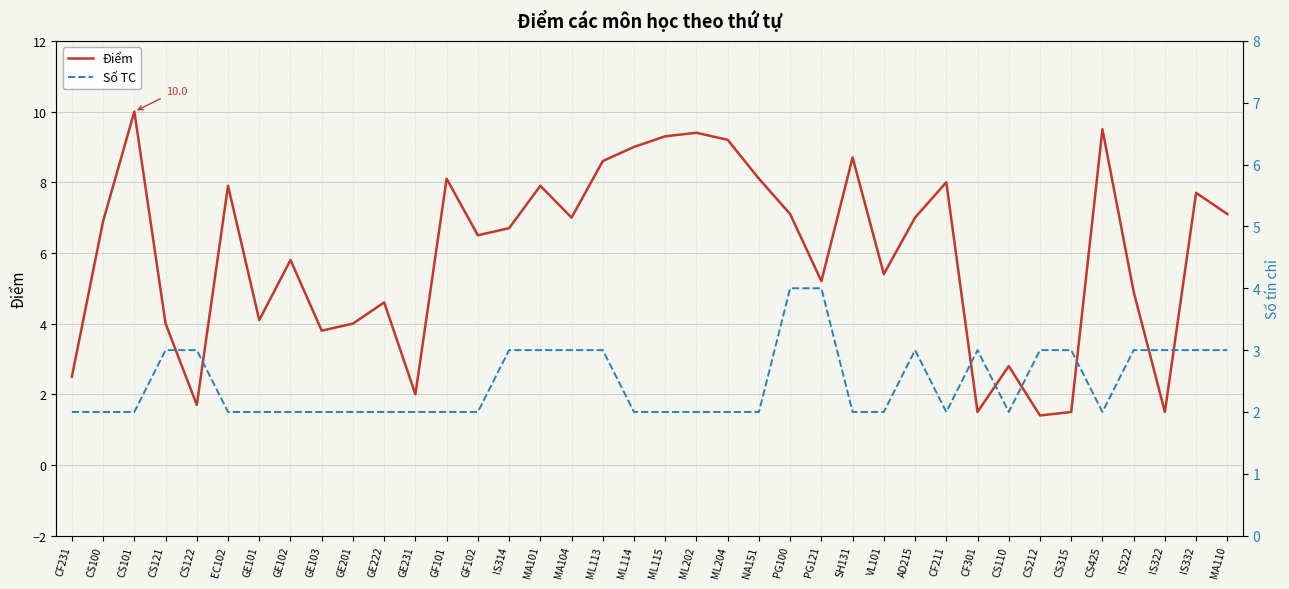

What is the difference between the Điểm values at MA104 and VL101?

1.6